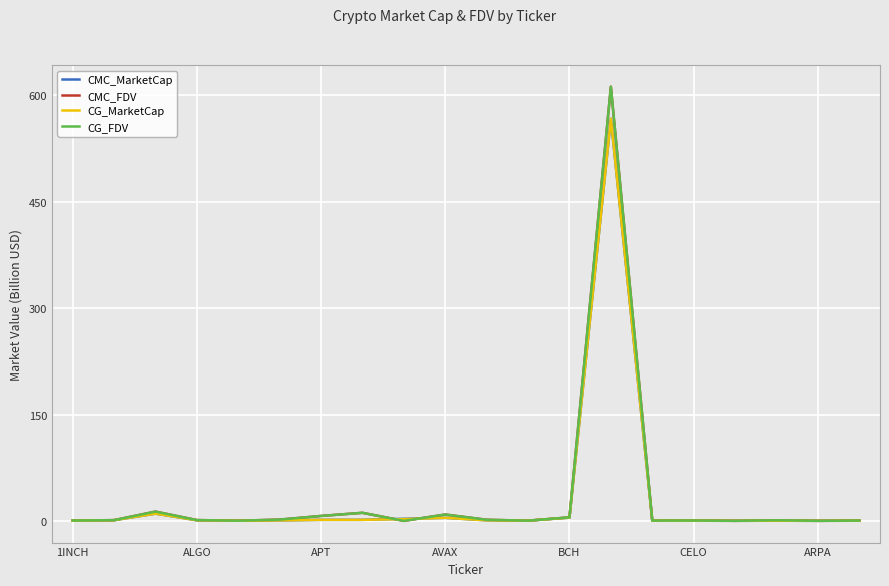

What is the maximum value for CMC_FDV?

612.4